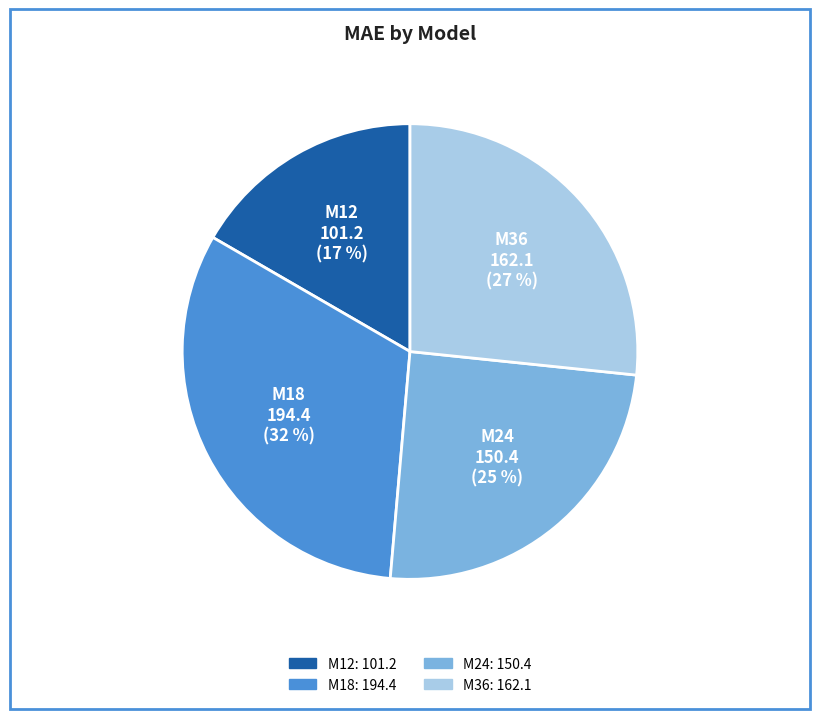

To the nearest percent, what is the difference between the M24 and M12 slice percentages?

8%